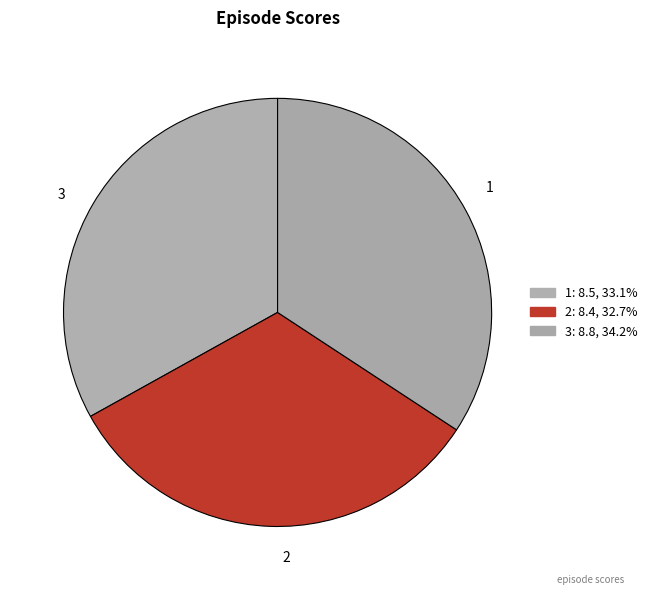

Combined, what portion of the pie is 1 and 3?

67.3%